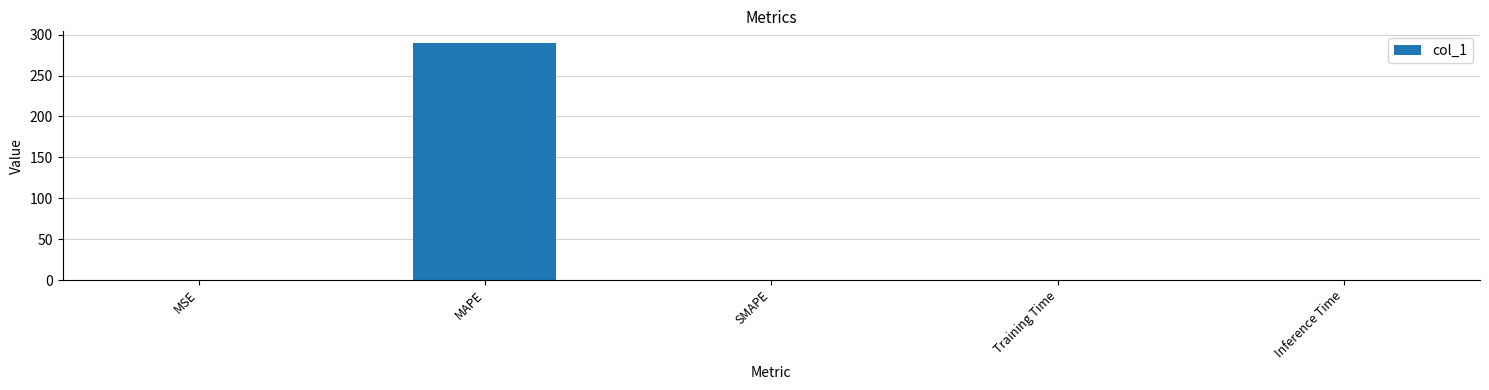

The chart shows a value of 0.0 at SMAPE. True or false?

True